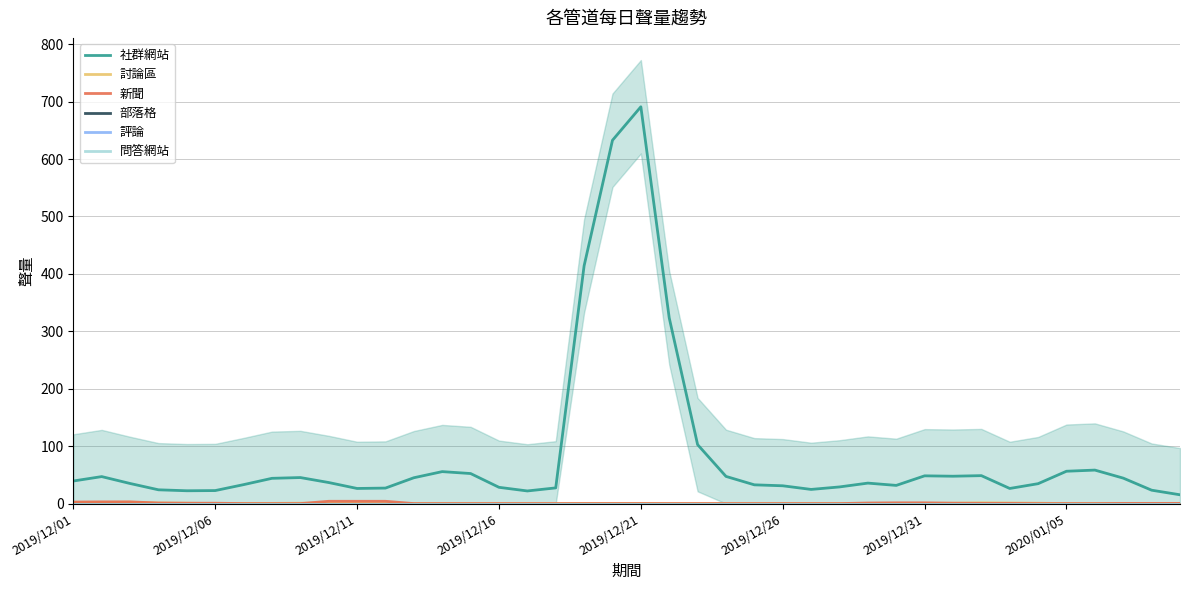

Reading right to left, what are all the values shown in this chart?

社群網站: 15.3	23.3	44.3	58.3	56.3	34.7	26.3	48.7	47.7	48.3	31.7	35.7	29.0	24.7	31.0	32.7	47.3	102.7	323.3	691.0	632.7	414.0	27.3	22.0	28.3	52.3	55.7	45.0	27.0	26.3	36.7	45.3	44.0	33.0	22.7	22.3	24.0	35.0	47.0	39.3
討論區: 0.0	0.0	0.0	0.0	0.0	0.7	1.0	1.3	0.7	0.3	0.0	0.0	0.0	0.0	0.0	0.0	0.0	0.0	0.0	0.3	0.3	0.3	0.0	0.0	0.0	0.0	0.0	0.0	0.0	0.3	0.3	0.7	0.3	0.3	0.0	0.7	1.0	2.3	2.0	1.7
新聞: 0.3	0.3	0.3	0.0	0.0	0.0	0.3	0.3	0.7	1.3	1.3	1.0	0.0	0.0	0.0	0.0	0.0	0.0	0.0	0.0	0.0	0.0	0.0	0.0	0.0	0.0	0.0	0.0	4.0	4.0	4.0	0.0	0.0	0.0	0.7	0.7	1.0	3.0	3.0	2.7
部落格: 0.0	0.0	0.0	0.0	0.0	0.0	0.0	0.0	0.0	0.0	0.0	0.0	0.0	0.0	0.0	0.0	0.0	0.0	0.0	0.0	0.0	0.0	0.0	0.0	0.0	0.0	0.0	0.0	0.0	0.0	0.0	0.0	0.0	0.0	0.0	0.0	0.0	0.0	0.0	0.0
評論: 0.0	0.0	0.0	0.0	0.0	0.0	0.0	0.0	0.0	0.0	0.0	0.0	0.0	0.0	0.0	0.0	0.0	0.0	0.0	0.0	0.0	0.0	0.0	0.0	0.0	0.0	0.0	0.0	0.0	0.0	0.0	0.0	0.0	0.0	0.0	0.0	0.0	0.0	0.0	0.0
問答網站: 0.0	0.0	0.0	0.0	0.0	0.0	0.0	0.0	0.0	0.0	0.0	0.0	0.0	0.0	0.0	0.0	0.0	0.0	0.0	0.0	0.0	0.0	0.0	0.0	0.0	0.0	0.0	0.0	0.0	0.0	0.0	0.0	0.0	0.0	0.0	0.0	0.0	0.0	0.0	0.0